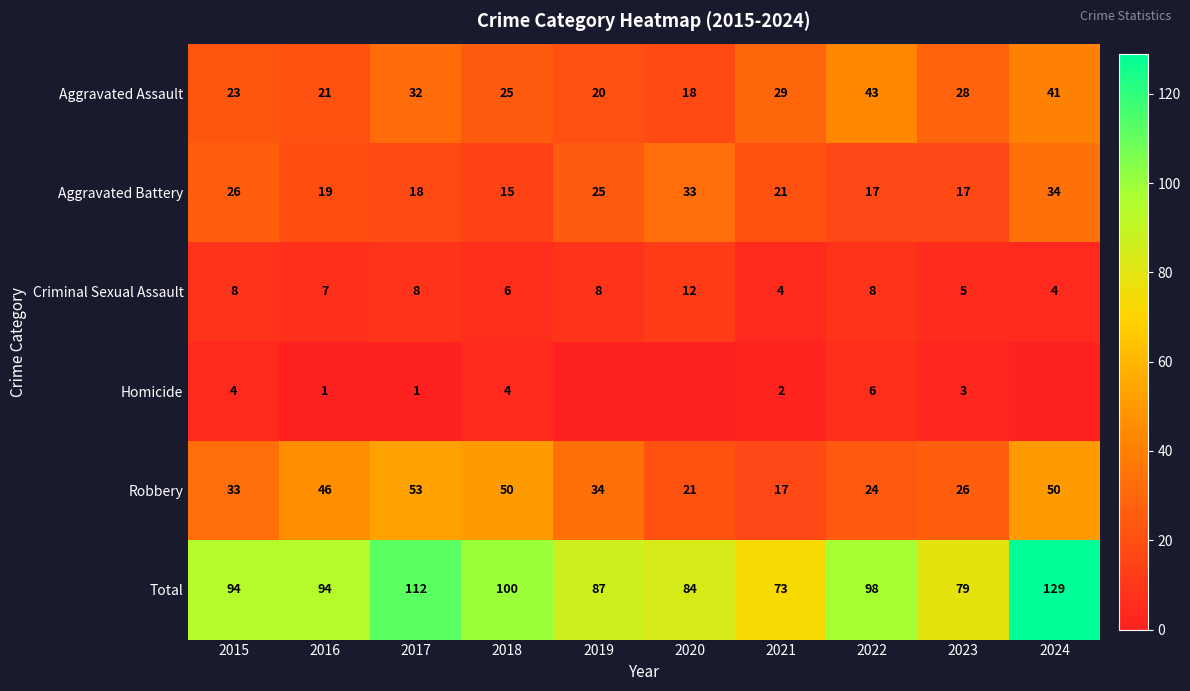

Between 2015 and 2021, which series saw the biggest shift?

Total